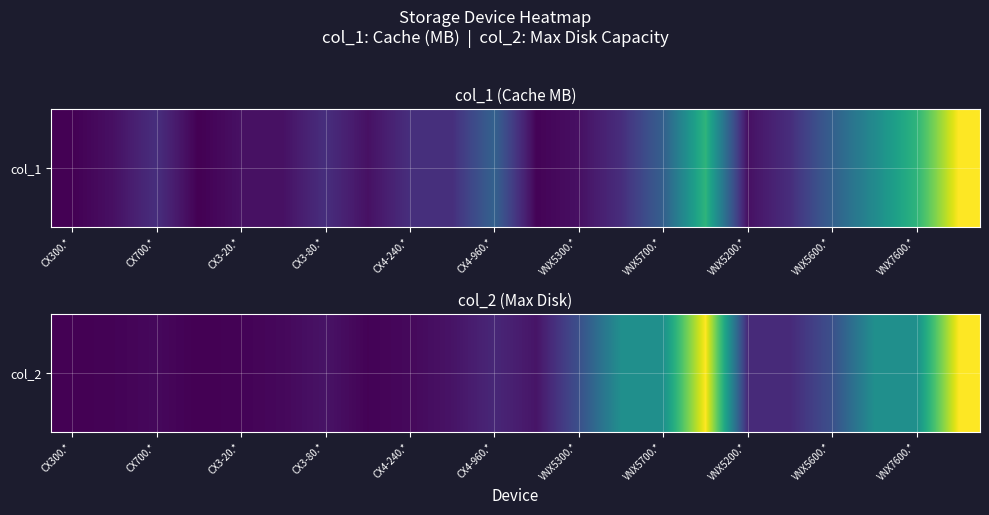

What is the maximum value shown in the chart?

8192